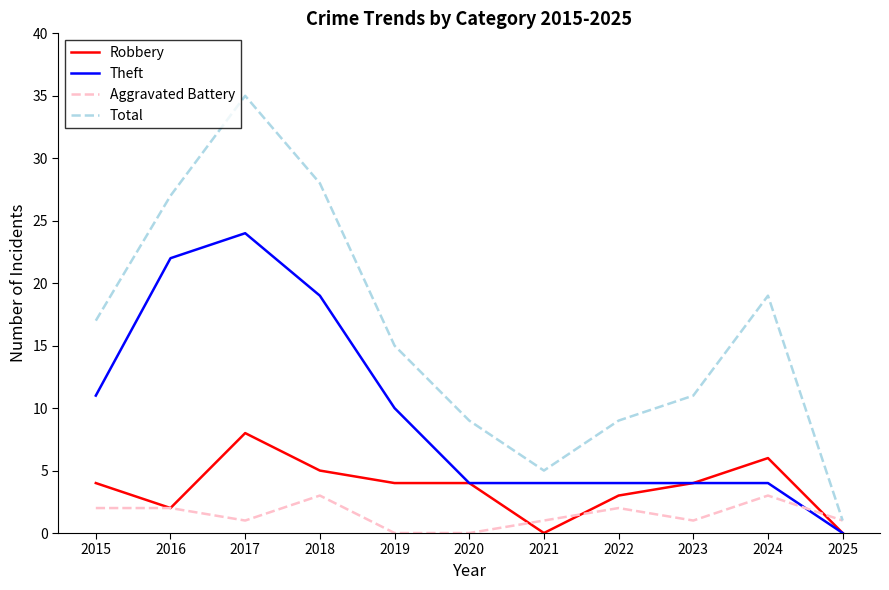

How many lines are shown in the chart?

4